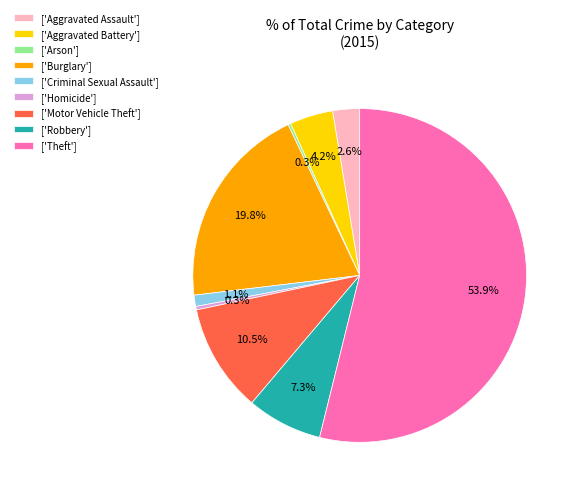

Between ['Burglary'] and ['Aggravated Battery'], which is larger?

['Burglary']